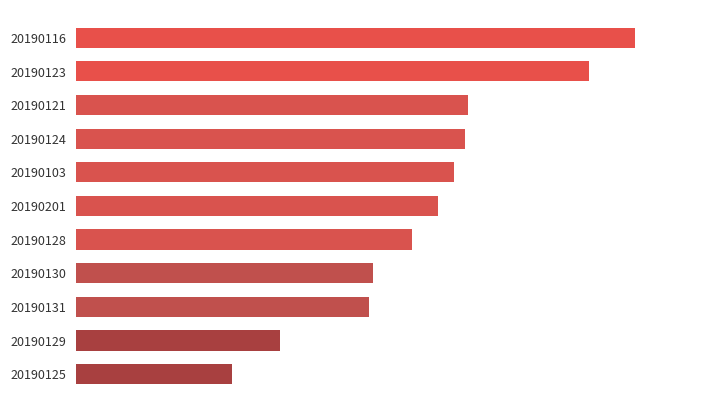

Rank the categories by value from highest to lowest.

20190116, 20190123, 20190121, 20190124, 20190103, 20190201, 20190128, 20190130, 20190131, 20190129, 20190125